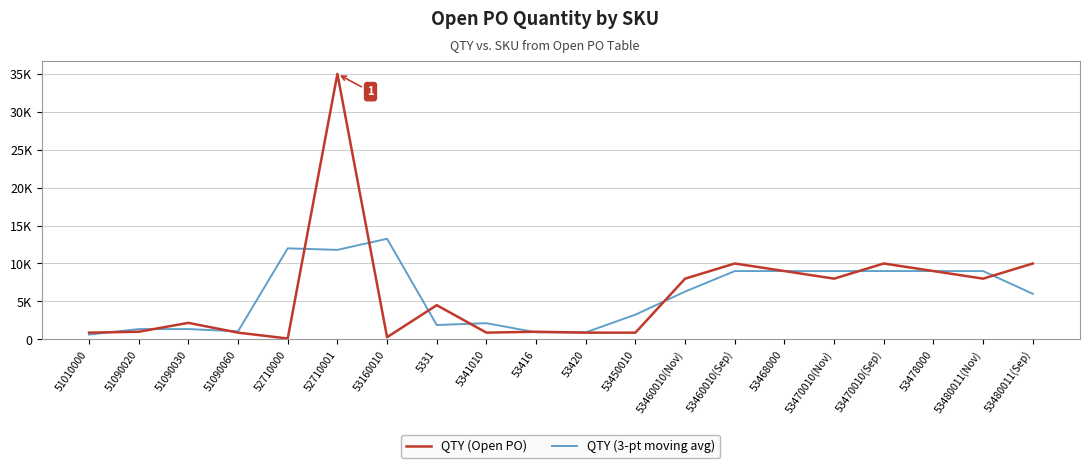

Which series has the widest spread of values?

QTY (Open PO)